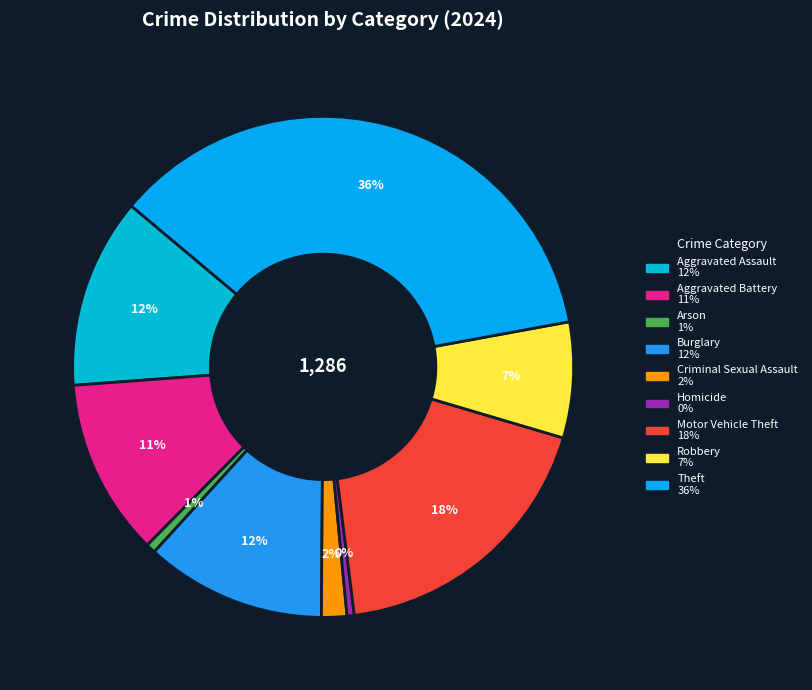

Between Arson and Burglary, which is larger?

Burglary